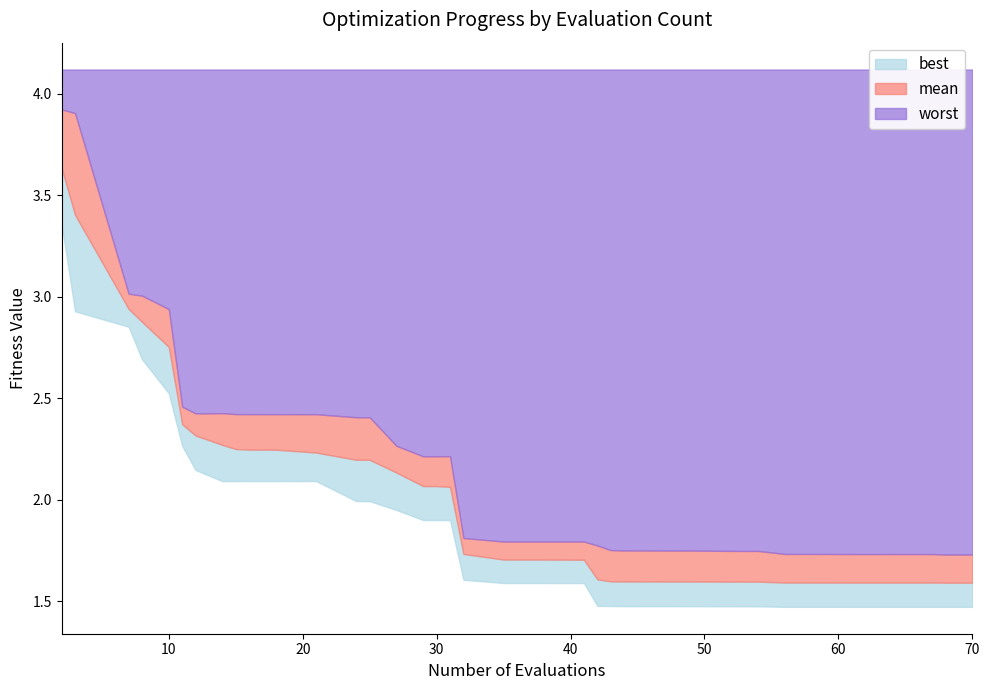

Does the chart have visible grid lines?

No